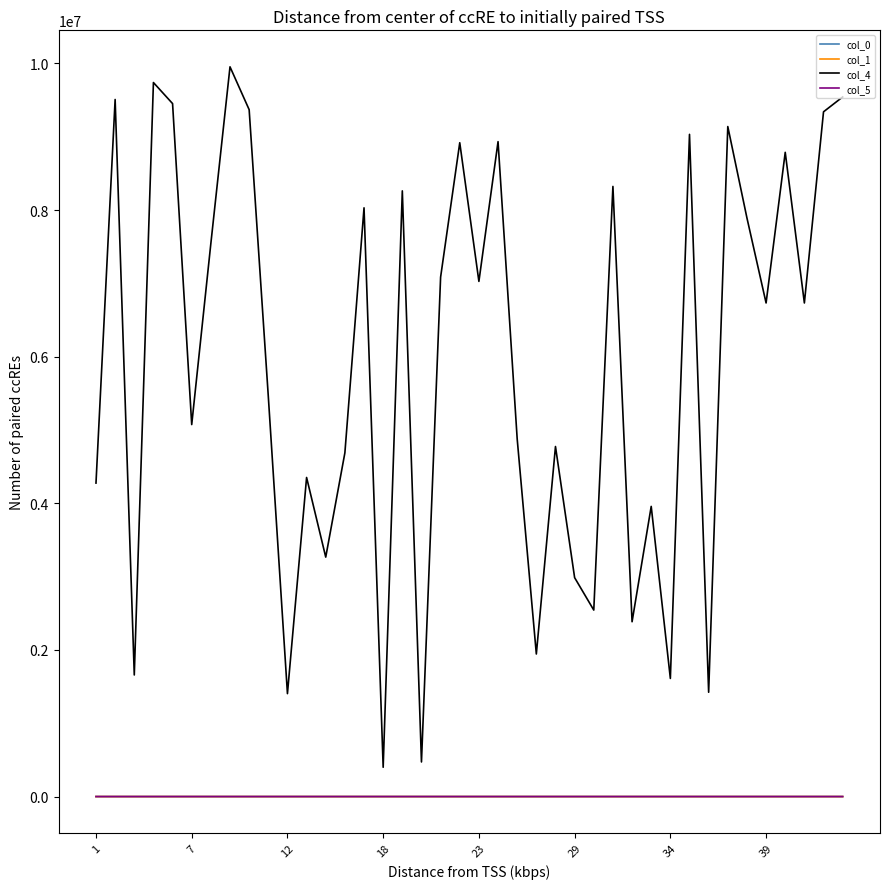

Which series has the largest range (max minus min)?

col_4